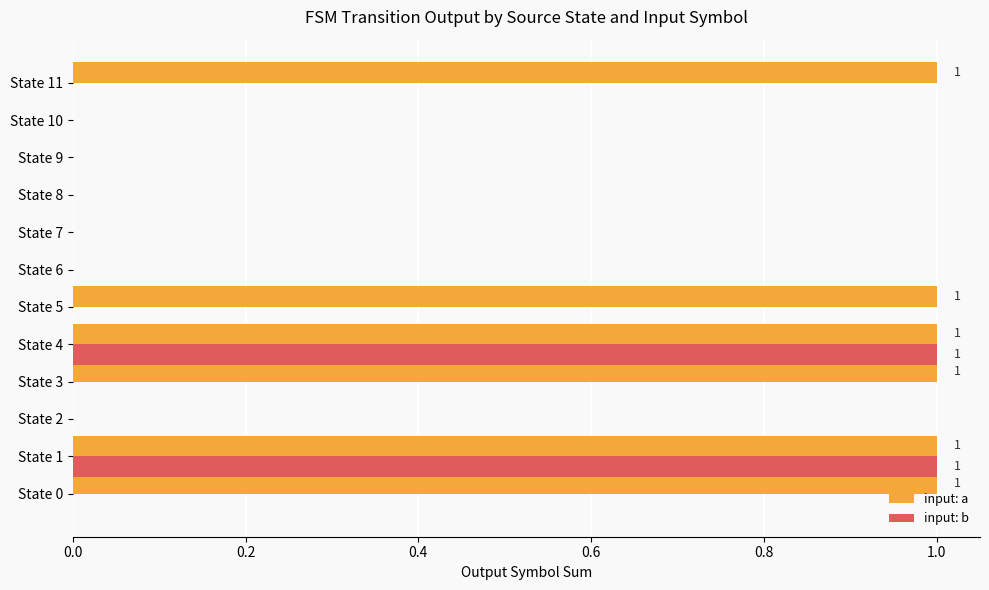

Is the value of input: b at State 9 greater than the value of input: a at State 5?

No